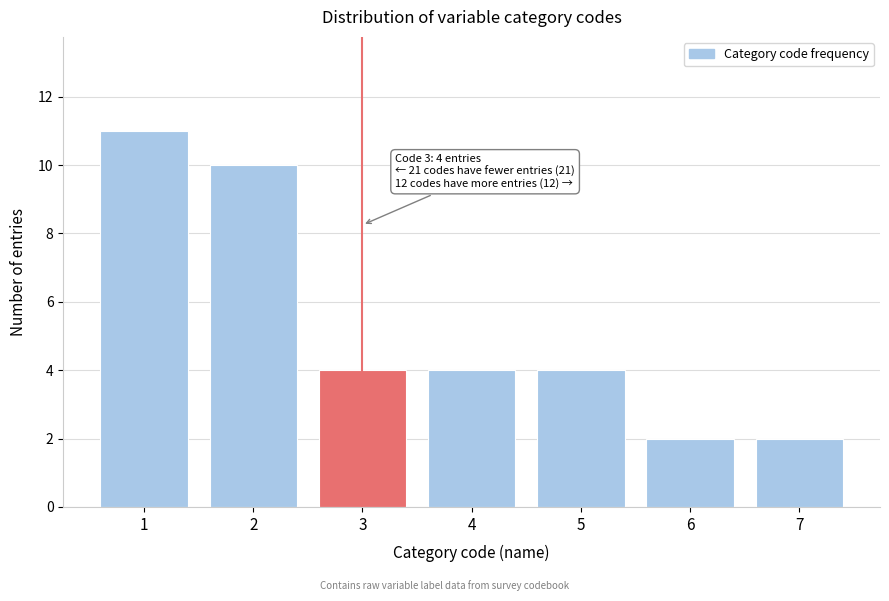

Reading right to left, extract all data points from this chart.

2	2	4	4	4	10	11